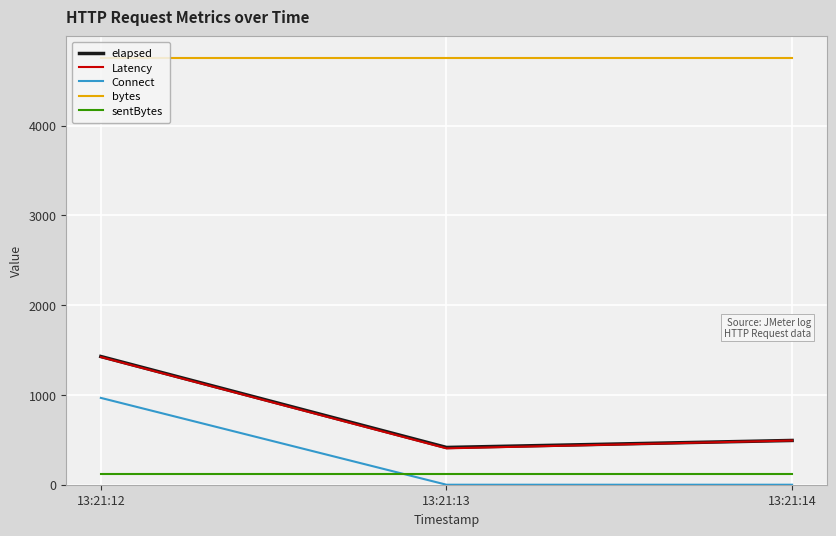

What is the difference between the maximum and minimum values in the elapsed series?

1013